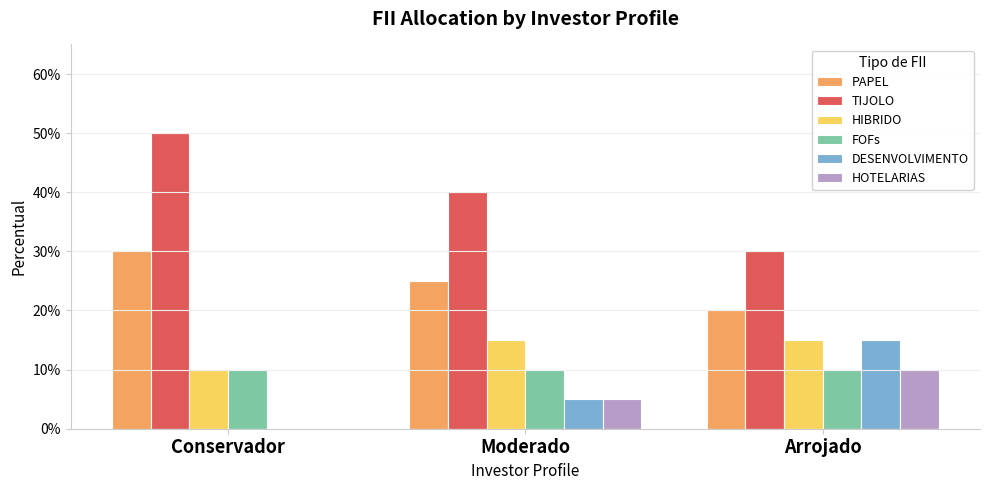

Reading left to right, list all the values displayed in this chart.

PAPEL: Conservador=0.3	Moderado=0.2	Arrojado=0.2
TIJOLO: Conservador=0.5	Moderado=0.4	Arrojado=0.3
HIBRIDO: Conservador=0.1	Moderado=0.1	Arrojado=0.1
FOFs: Conservador=0.1	Moderado=0.1	Arrojado=0.1
DESENVOLVIMENTO: Conservador=0.0	Moderado=0.1	Arrojado=0.1
HOTELARIAS: Conservador=0.0	Moderado=0.1	Arrojado=0.1